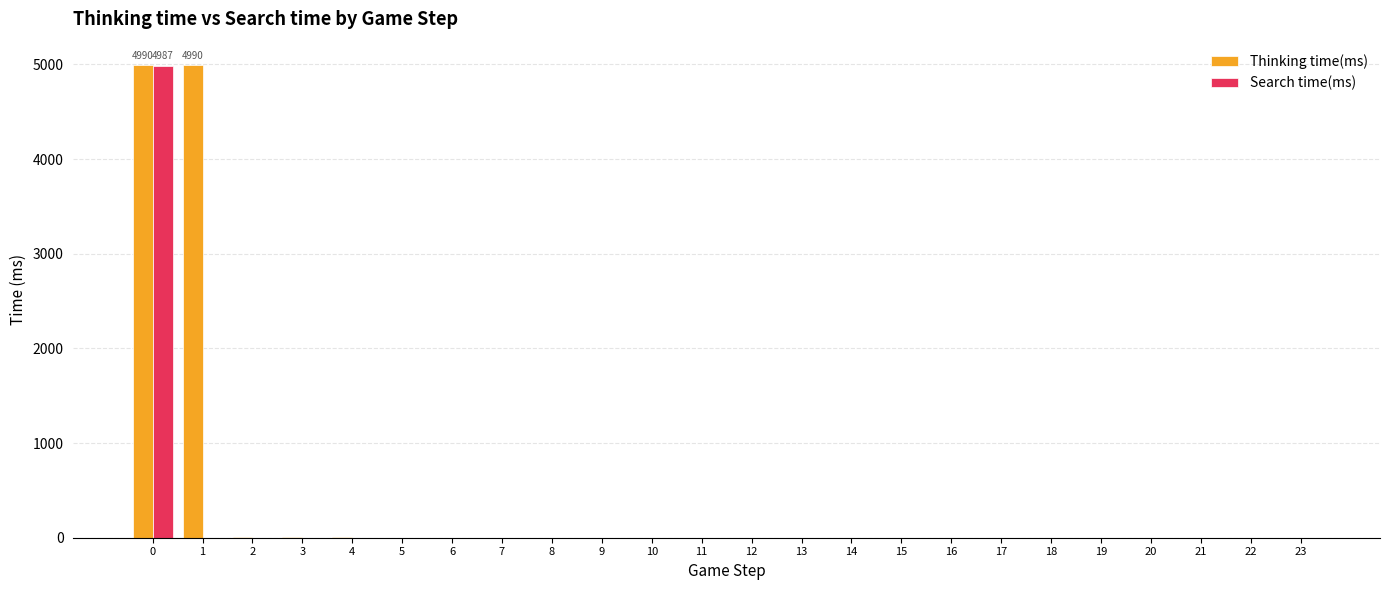

Which series has the largest total across all categories?

Thinking time(ms)